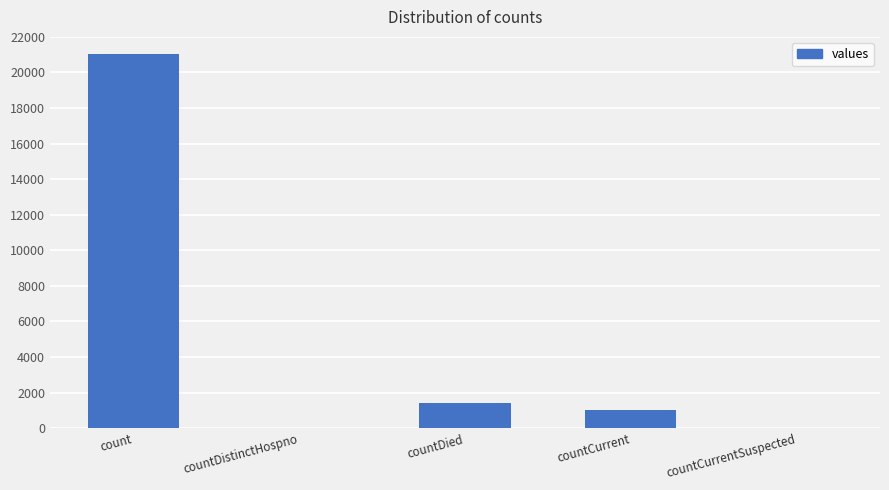

Reading left to right, list all the values displayed in this chart.

21050	0	1405	1006	0